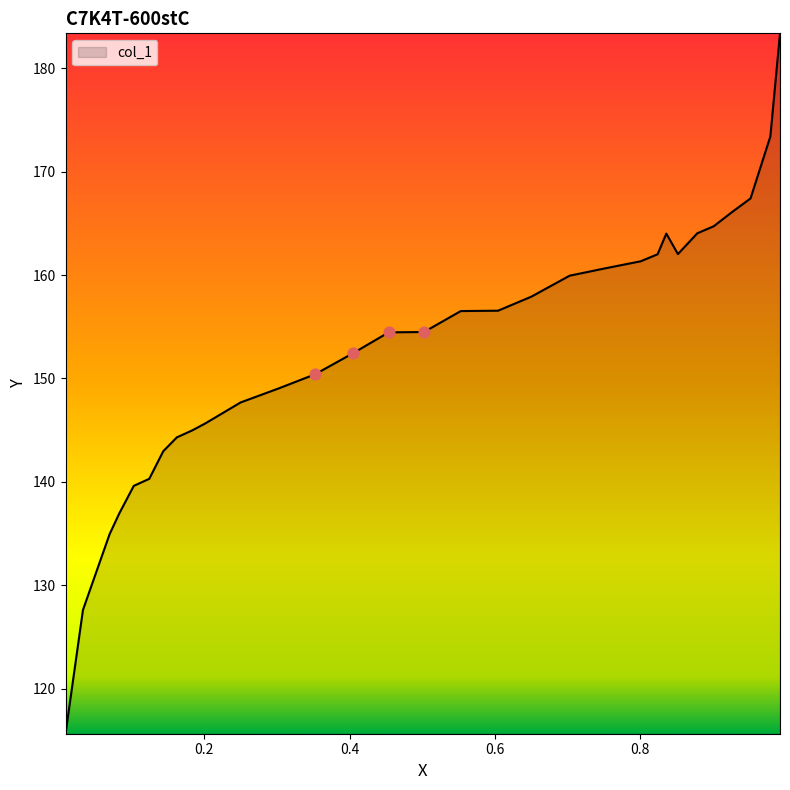

What is the greatest value displayed?

183.4